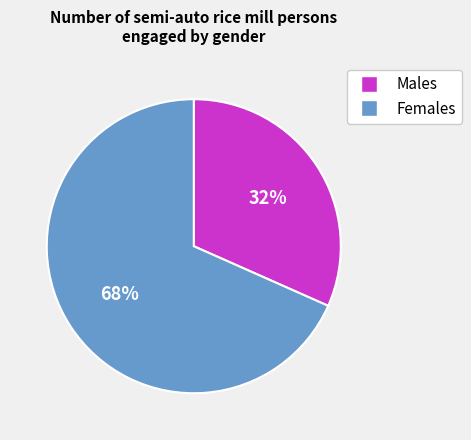

To the nearest percent, what is the average slice percentage?

50%